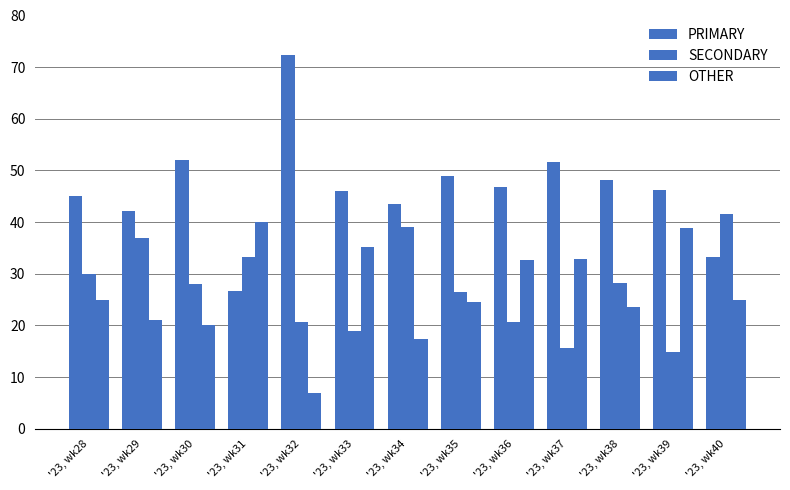

Which series has the largest total across all categories?

PRIMARY